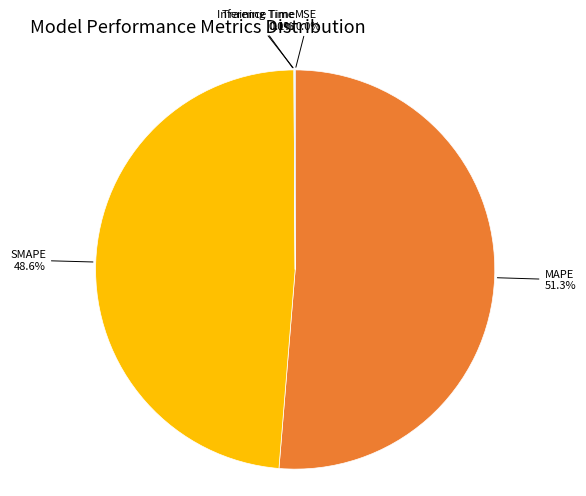

What portion of the pie excludes MAPE?

48.7%